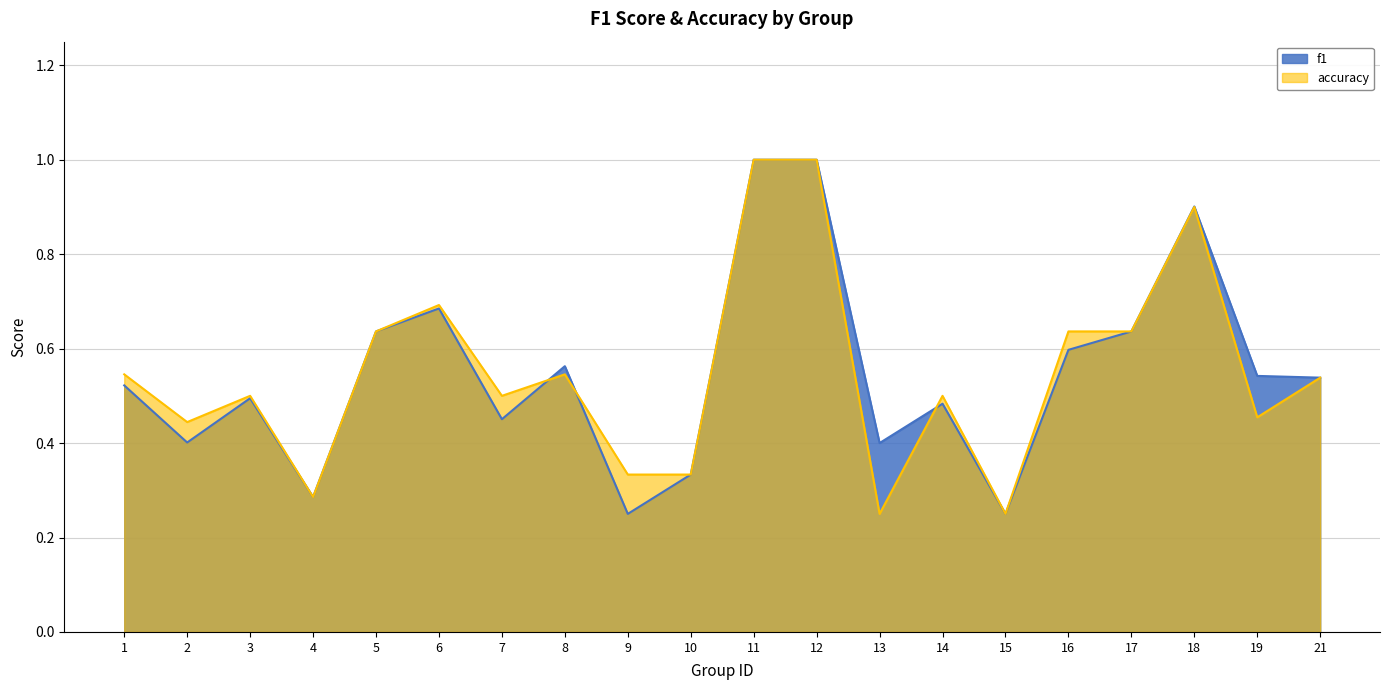

Between which two adjacent categories do f1 and accuracy first intersect?

7 and 8